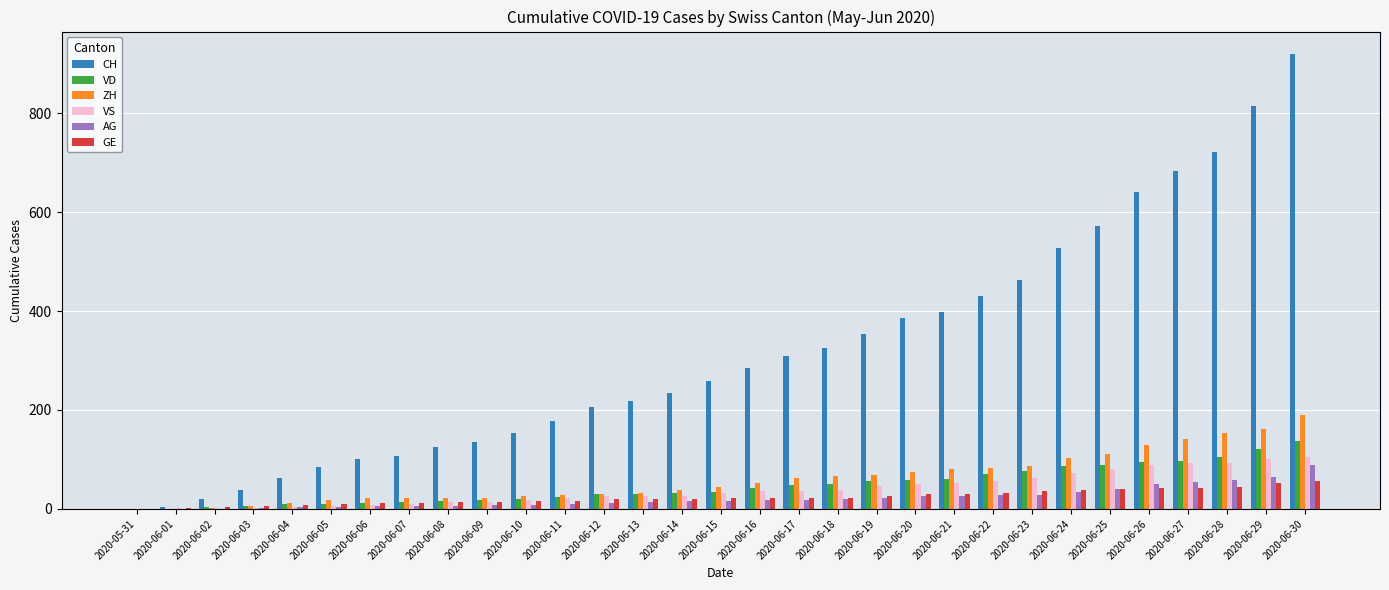

How many categories are shown in the chart?

31